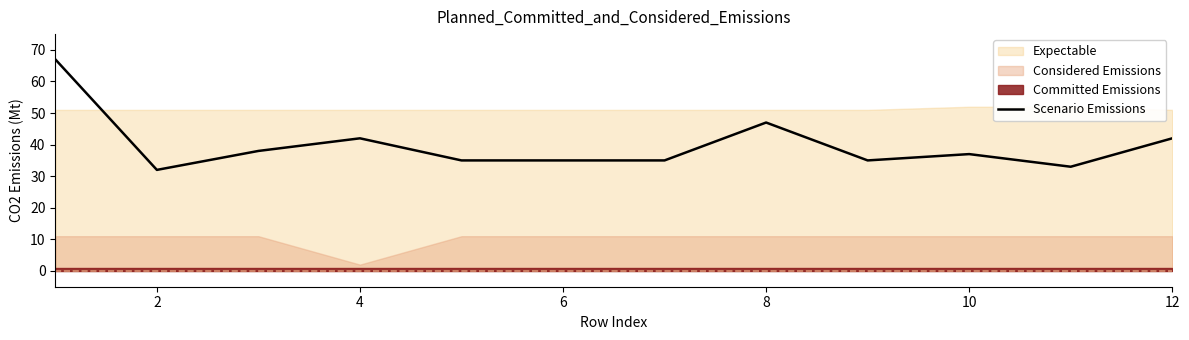

True or false: Scenario Emissions has a value of 42 at 12.

True